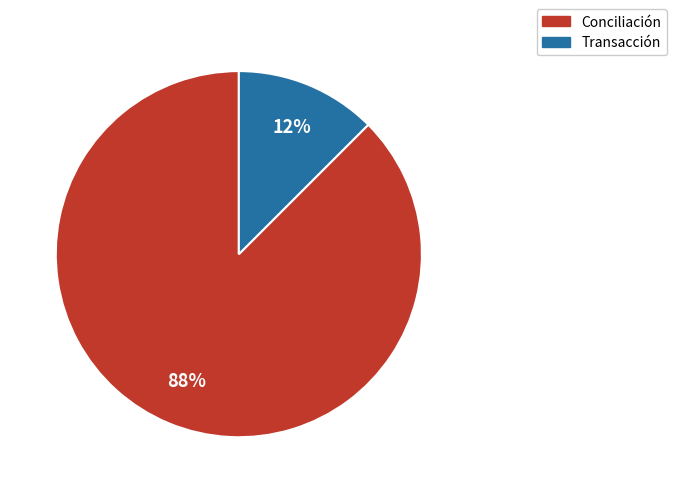

Approximately how many times larger is the value at Transacción compared to Conciliación?

0.1